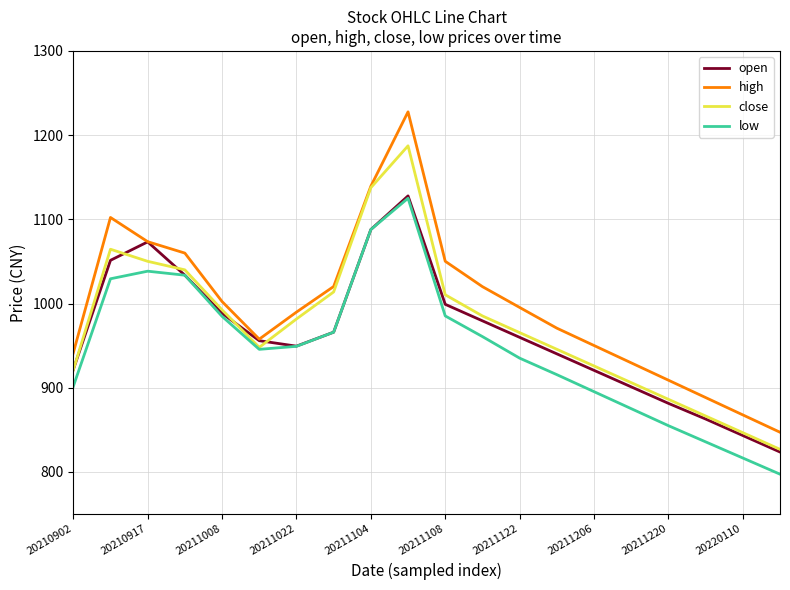

What is the highest value of the high series?

1227.7